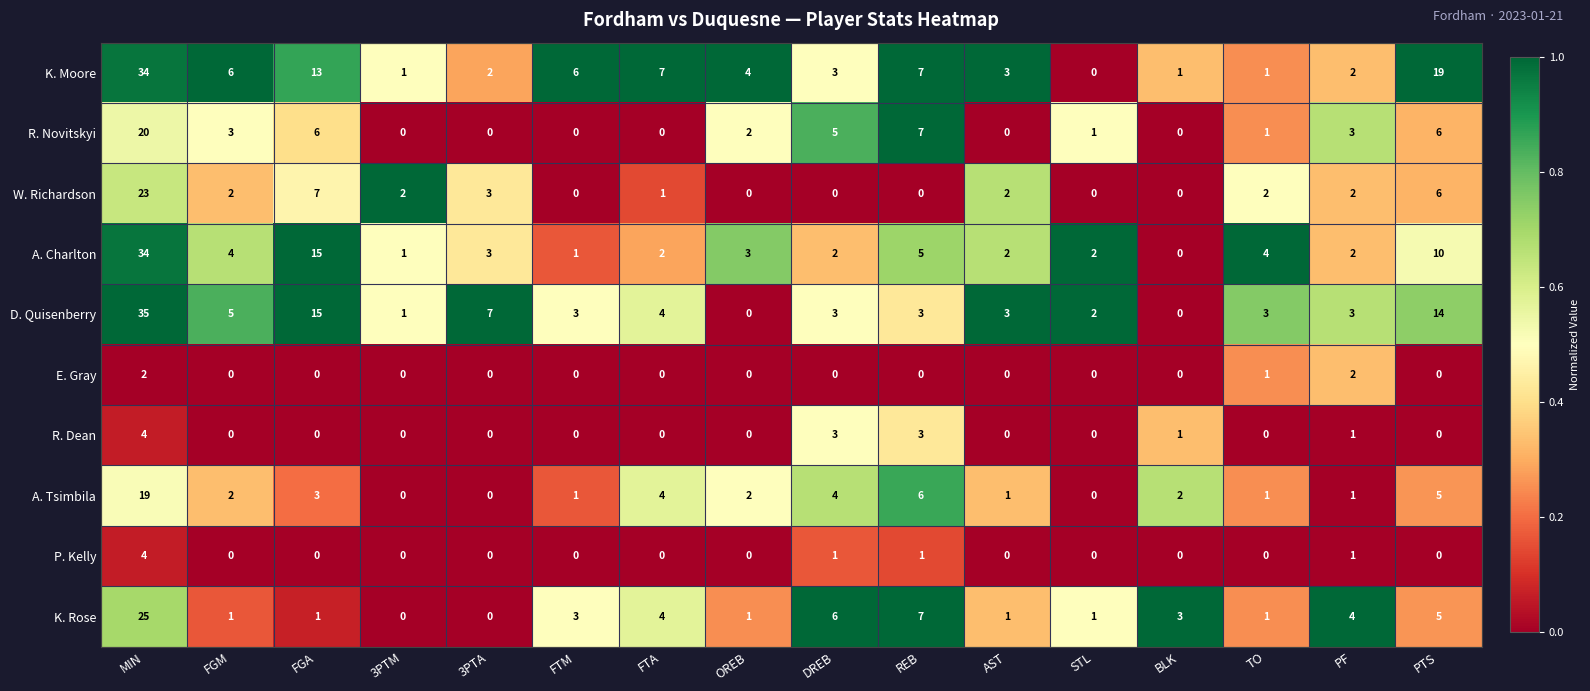

Which series changed the most between DREB and BLK?

R. Novitskyi